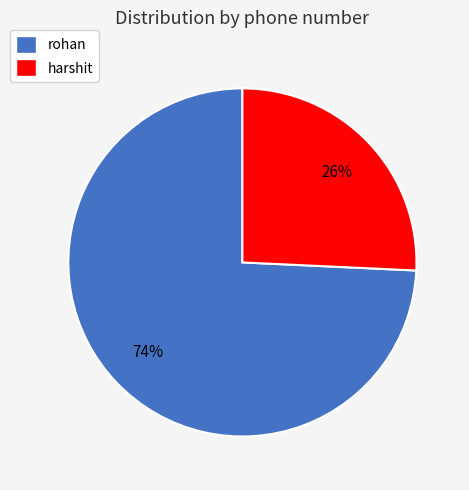

Which has a higher value, harshit or rohan?

rohan